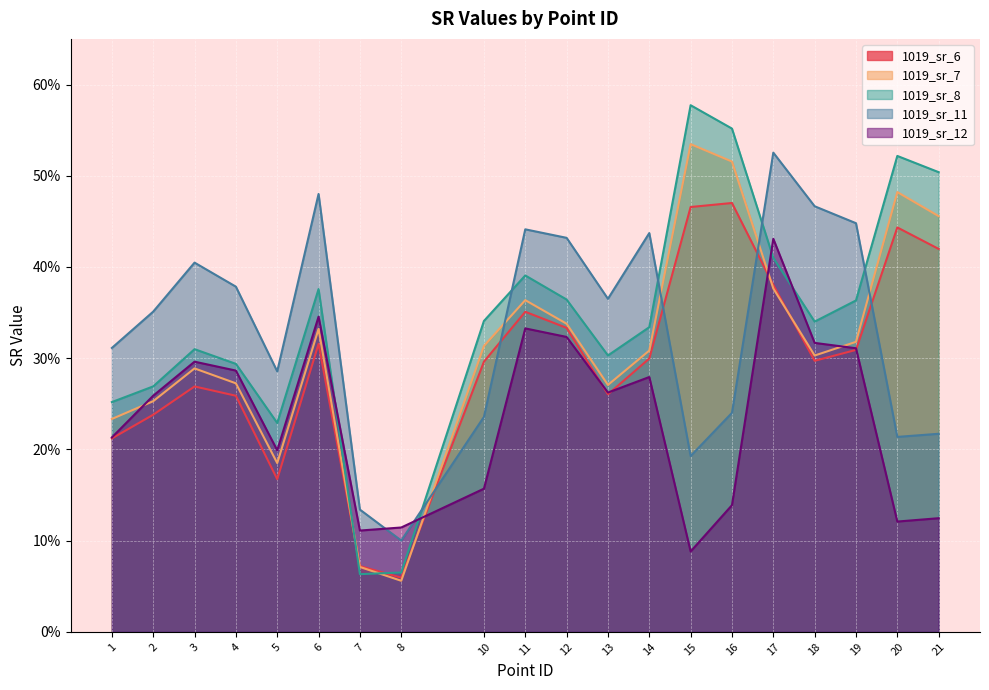

True or false: 1019_sr_6 and 1019_sr_7 intersect in this chart.

True